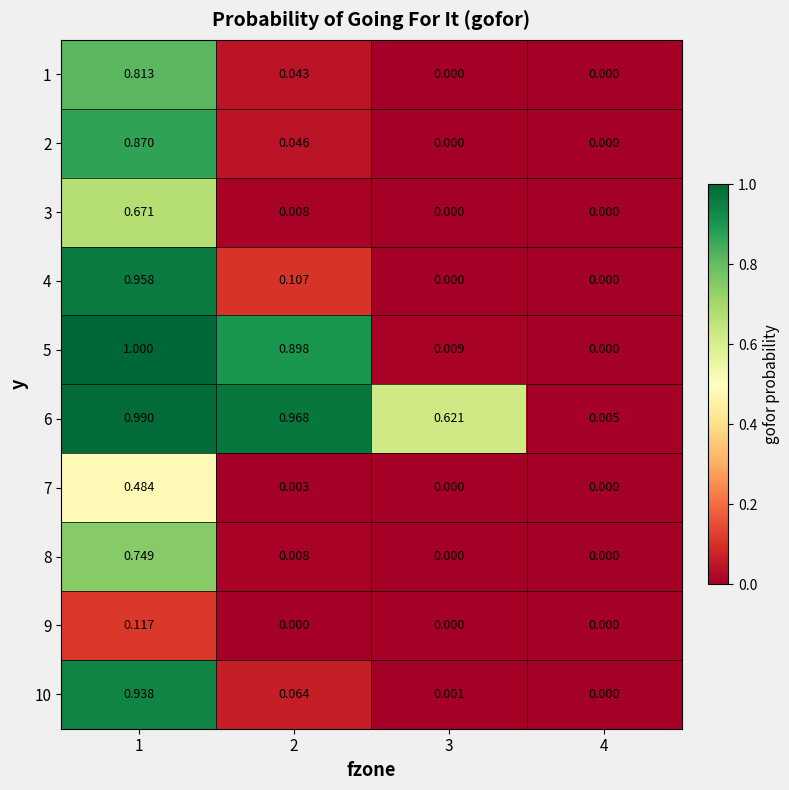

Between 4 and 2, which is larger?

2